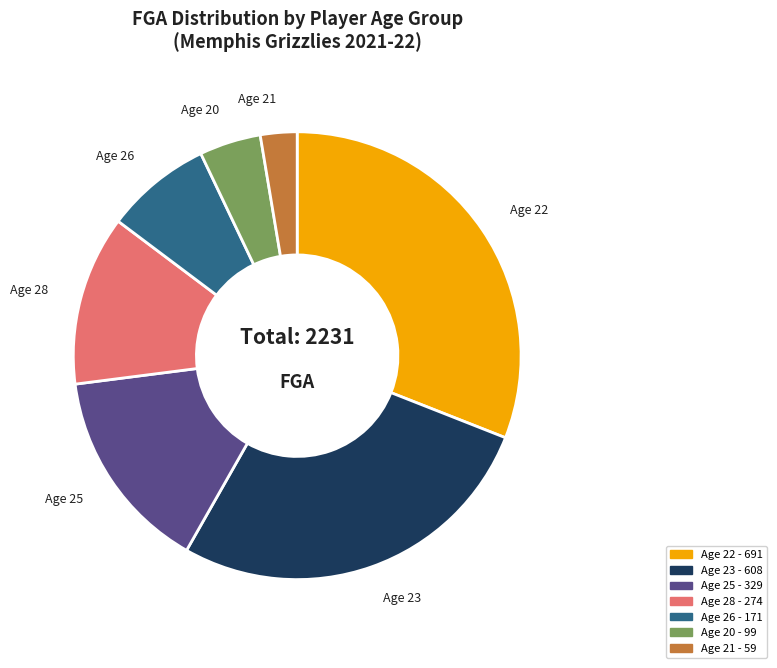

Is there a majority slice in this chart?

No